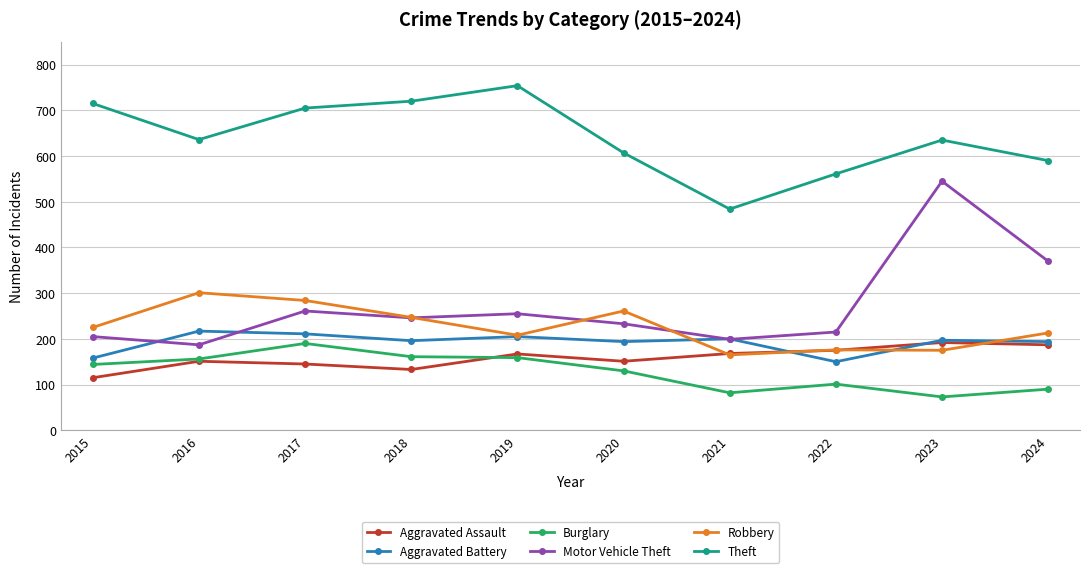

What is the smallest value displayed?

73